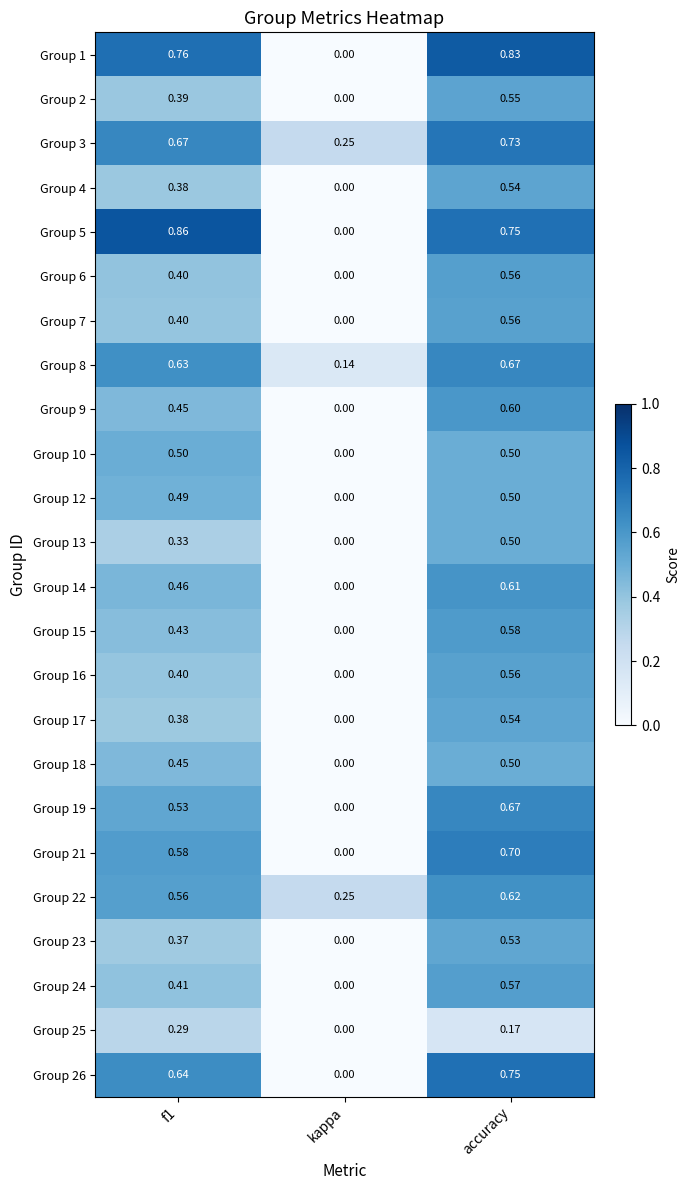

What is the difference between the highest and lowest values at f1?

0.6